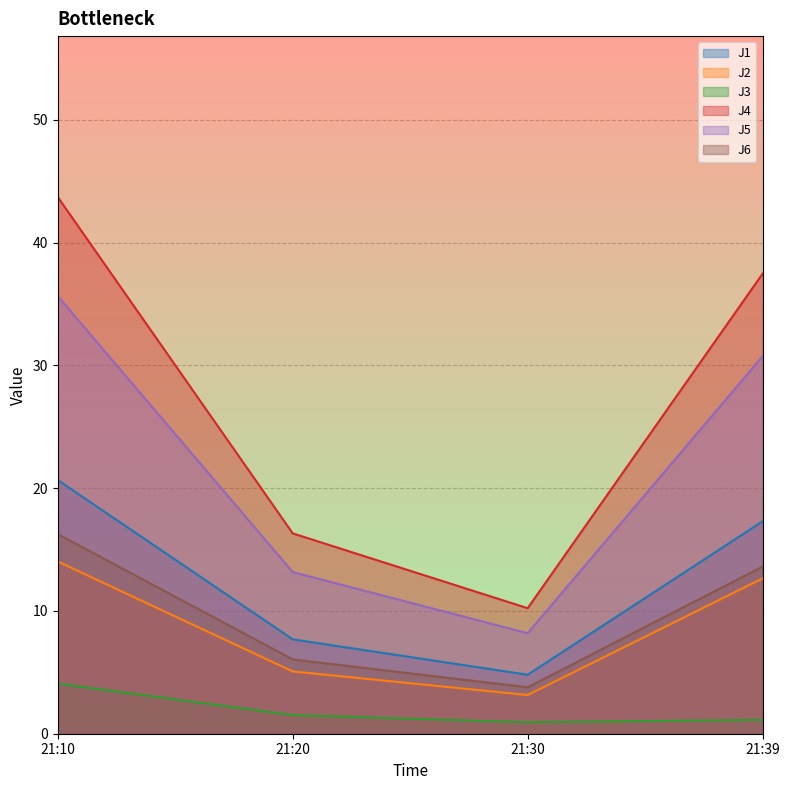

True or false: J6 has more than 0 points higher than both neighbors.

False